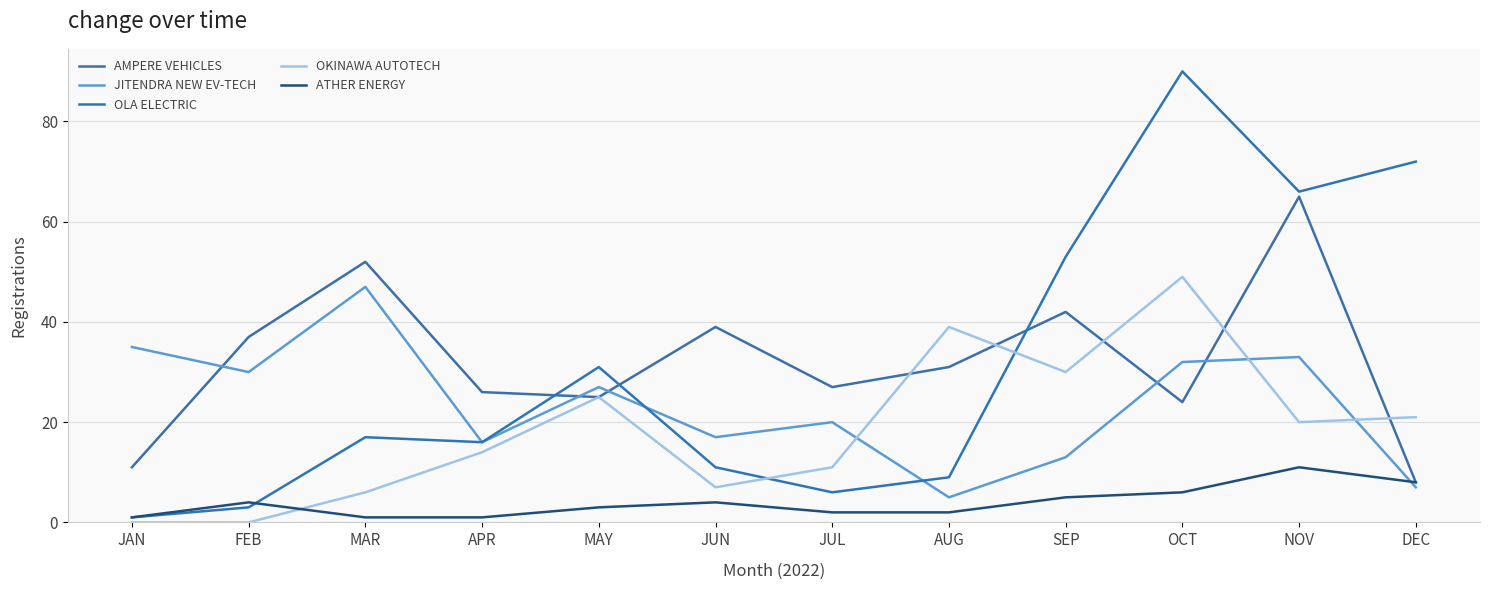

What is the value of the OLA ELECTRIC point at the 6th from the left?

11